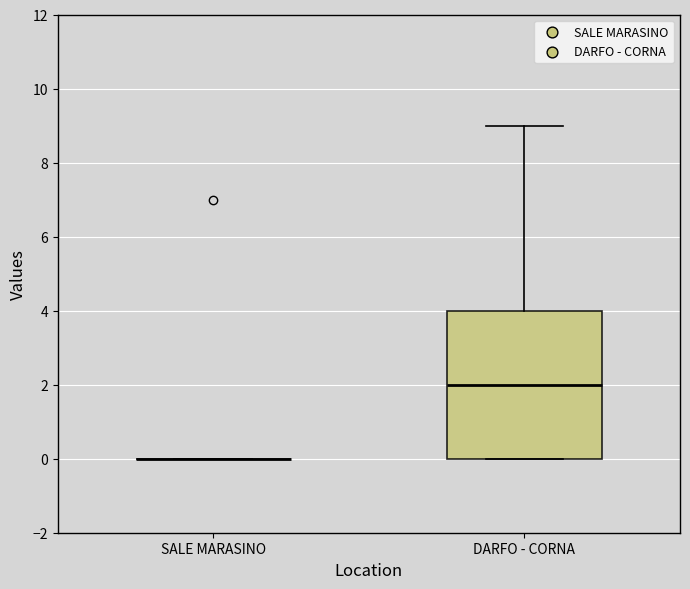

Reading left to right, transcribe this box plot: for each box, give where its median line is, the range the box spans, and where its two whiskers end, as read against the y-axis. The values are not printed on the chart, so give them approximately, as read against the axis.

SALE MARASINO: box collapsed to a line at 0, whiskers 0 to 0
DARFO - CORNA: median 2, box 0 to 4, whiskers 0 to 9